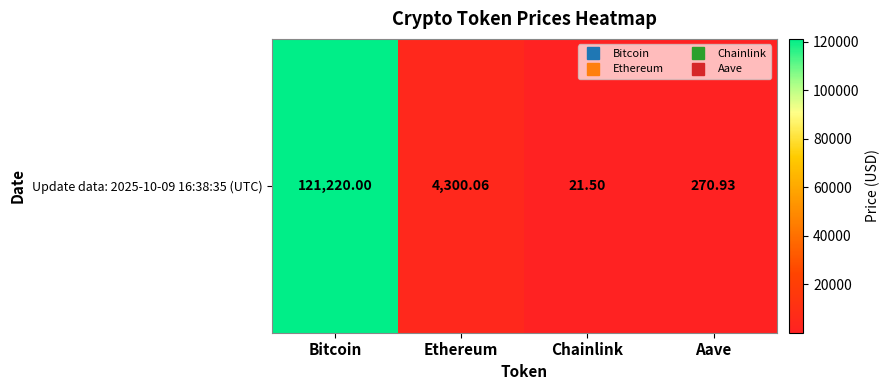

Reading left to right, extract all data points from this chart.

Bitcoin=121220.0	Ethereum=4300.1	Chainlink=21.5	Aave=270.9